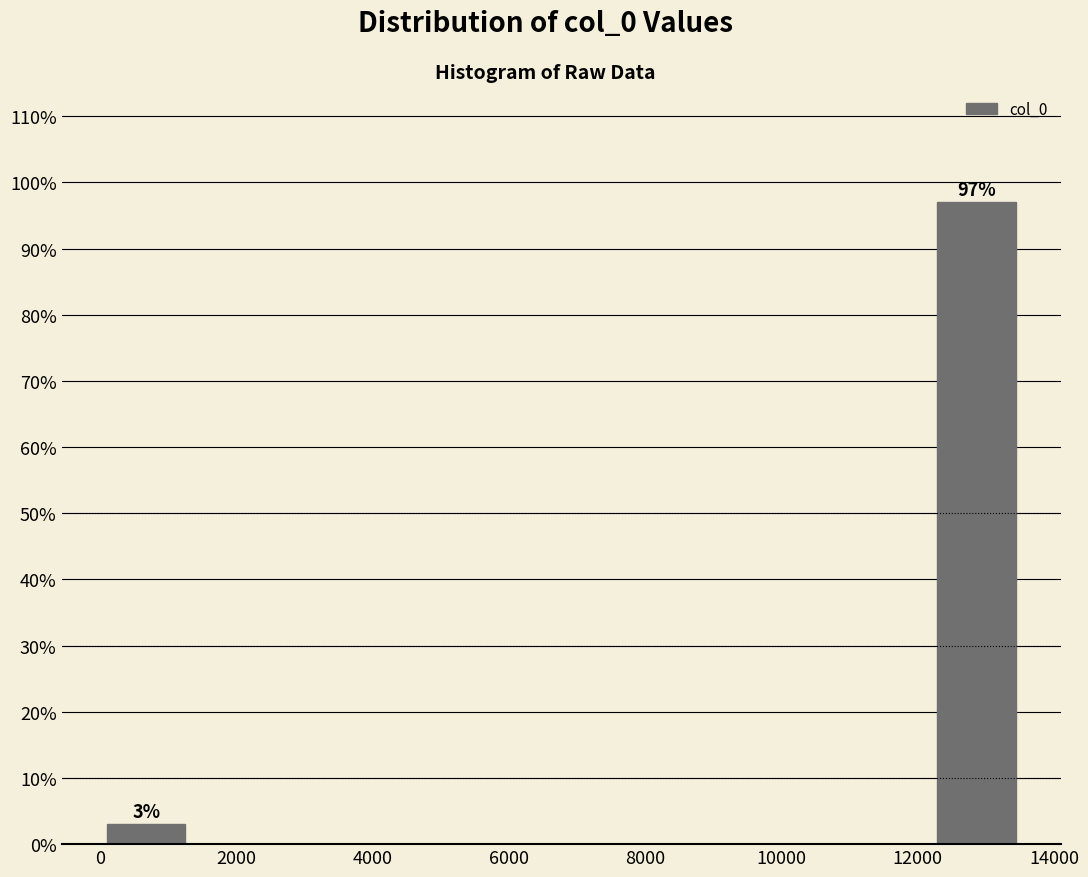

Over which range of the x-axis is the bar tallest?

12200 to 13600